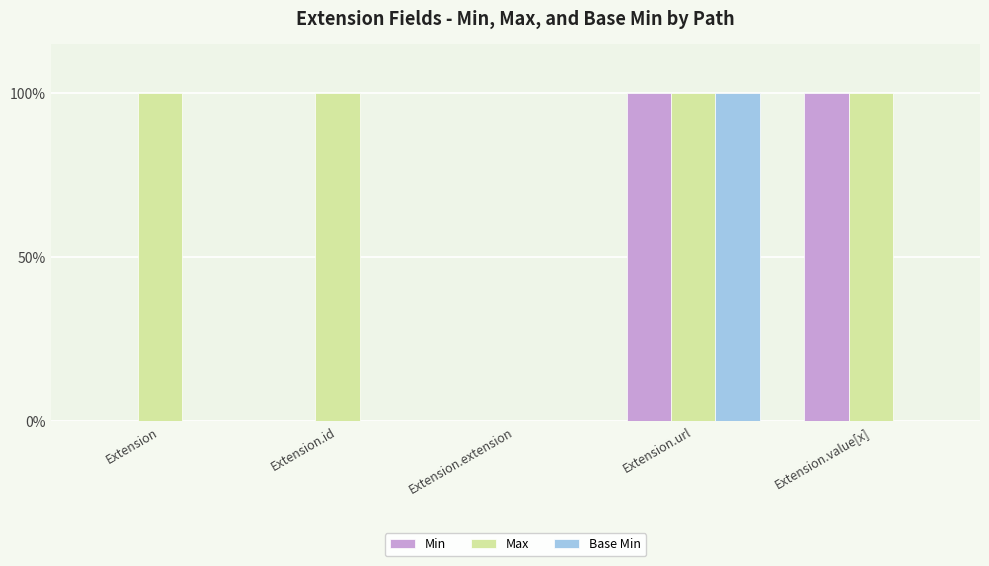

Reading left to right, transcribe all the data shown in this chart.

Min: 0	0	0	1	1
Max: 1	1	0	1	1
Base Min: 0	0	0	1	0